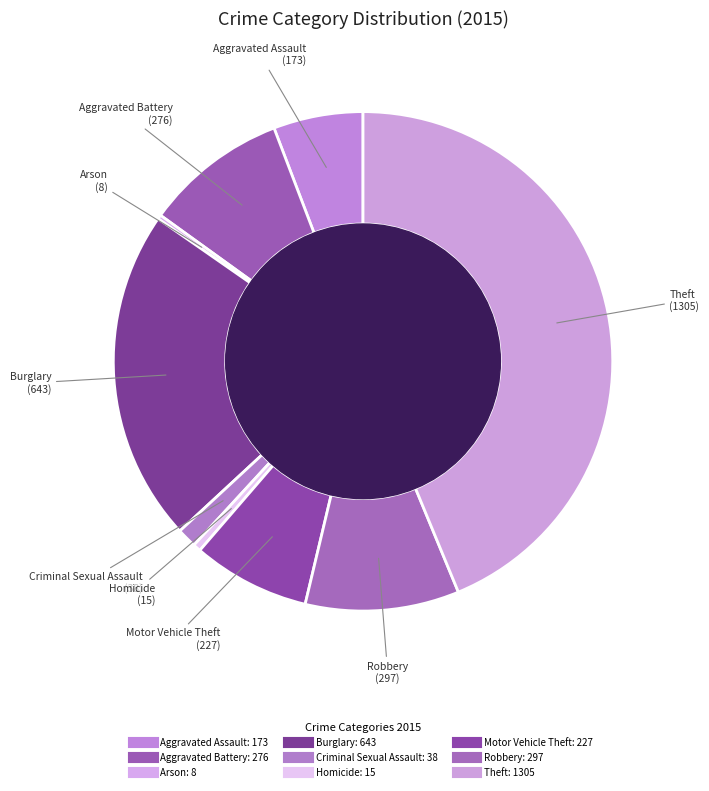

Does Criminal Sexual Assault account for over 50% of the chart?

No